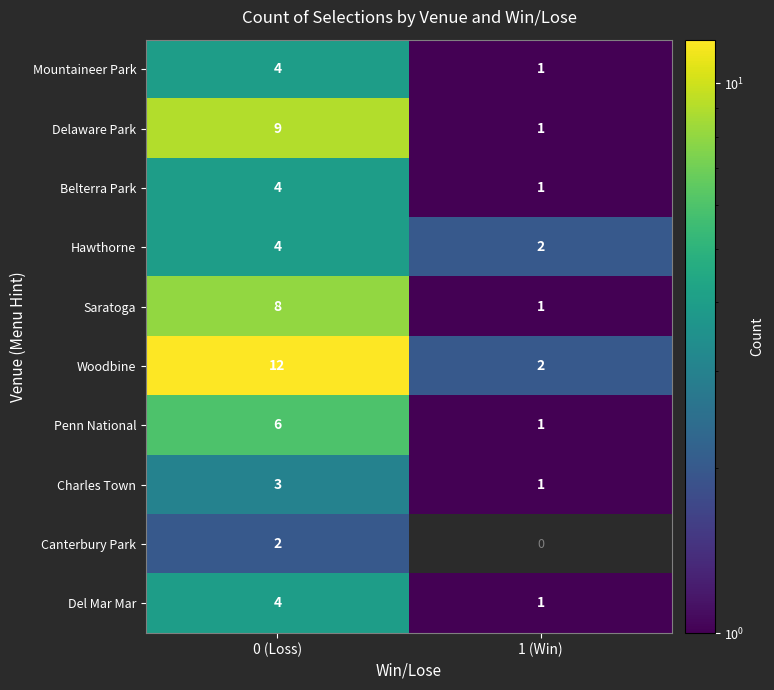

Which label corresponds to the smallest value in the chart?

1 (Win)